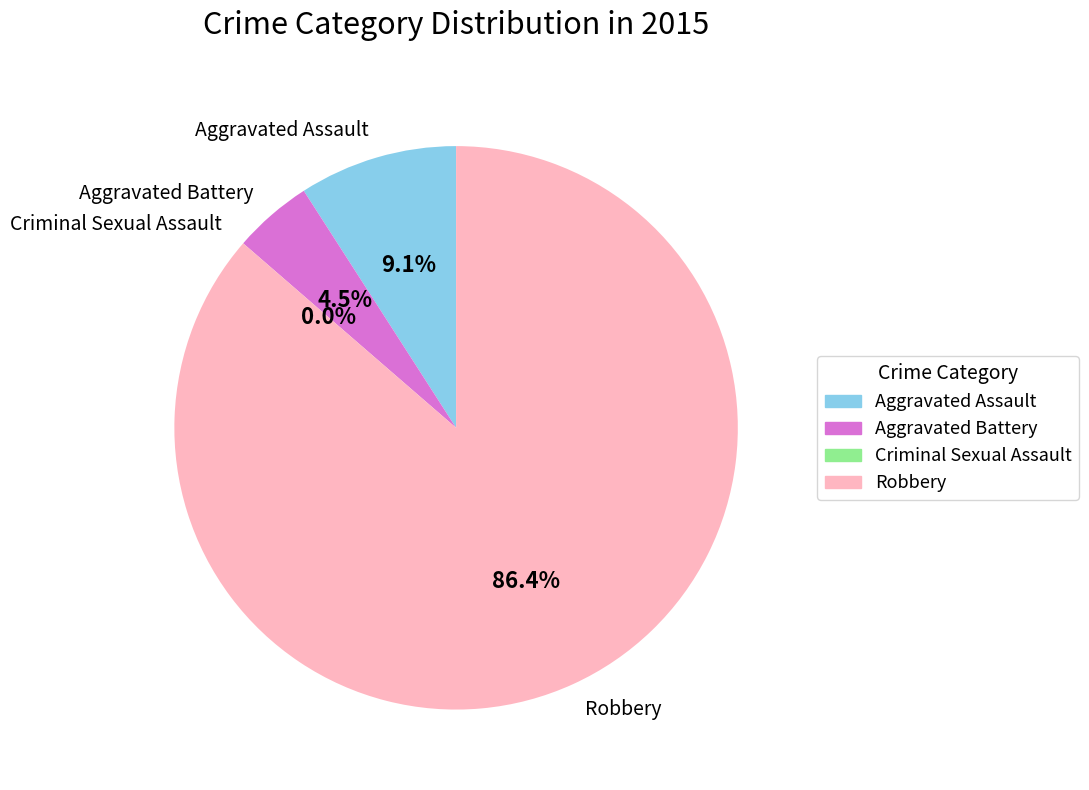

Is it true that Robbery is 86% of the pie?

True